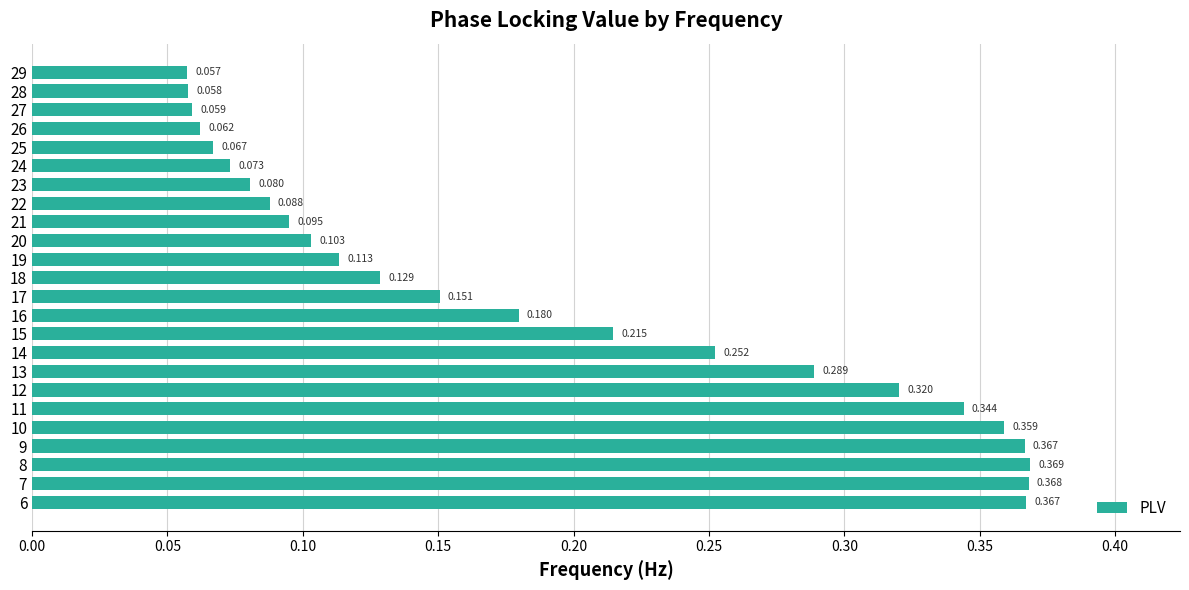

Count the number of categories in the chart.

24